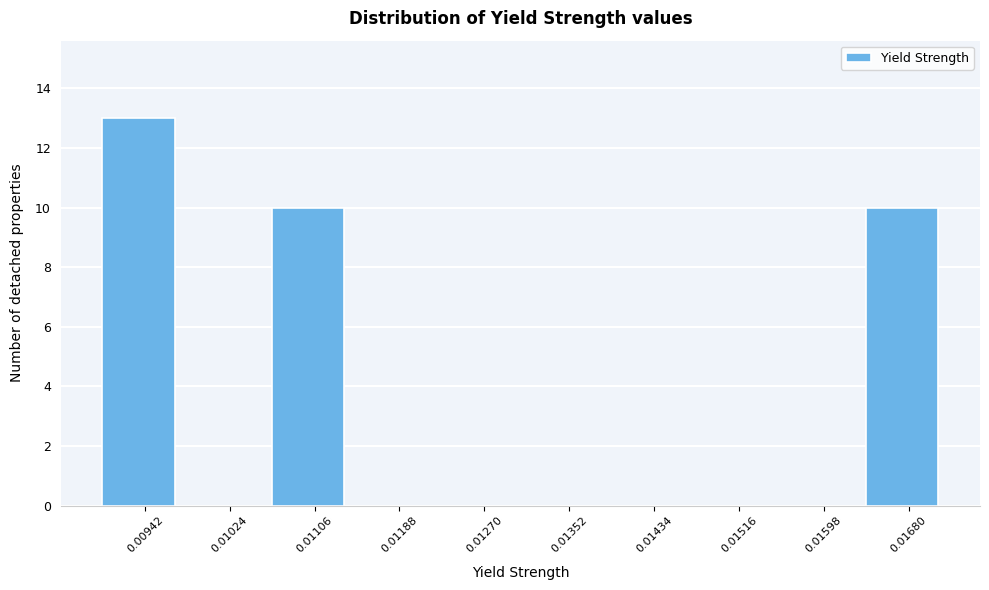

Reading left to right, what are all the values shown in this chart?

0.00942=13	0.01024=0	0.01106=10	0.01188=0	0.01270=0	0.01352=0	0.01434=0	0.01516=0	0.01598=0	0.01680=10